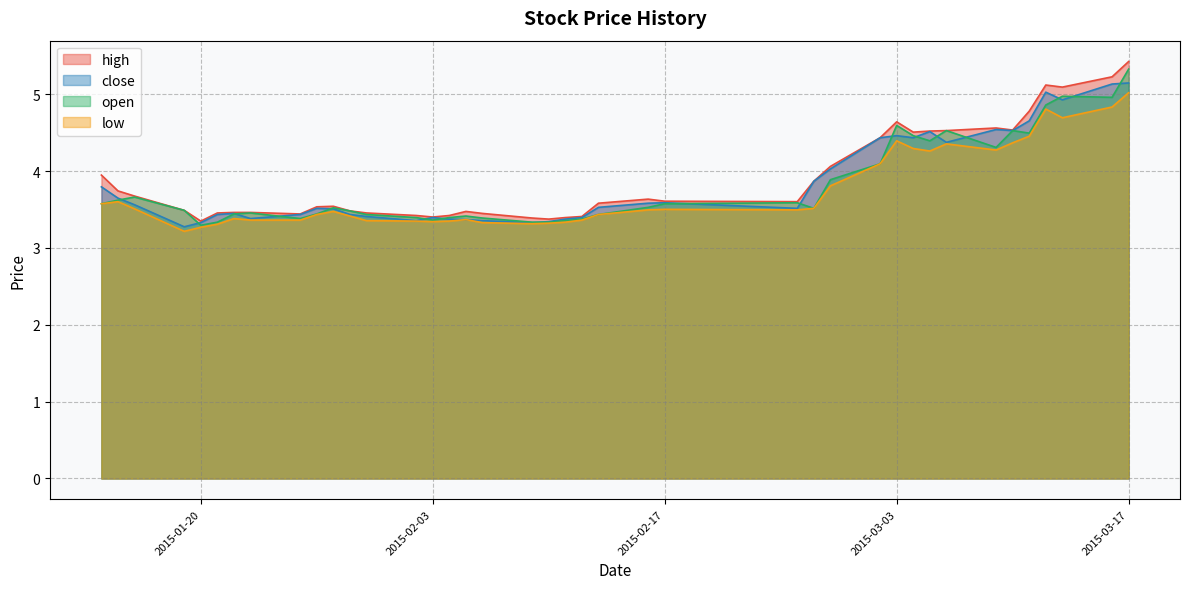

What is the average value of the high series?

3.9